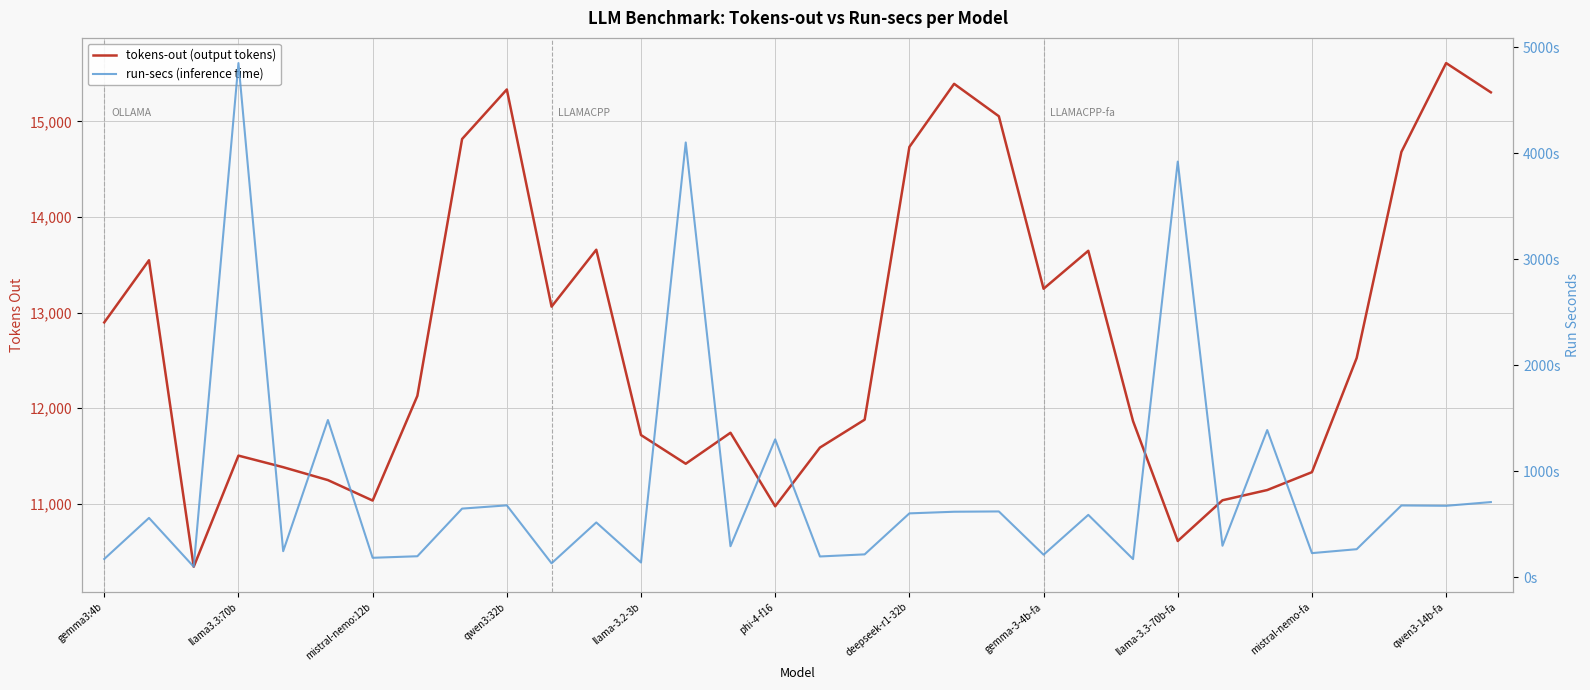

True or false: tokens-out (output tokens) and run-secs (inference time) cross at least once.

False